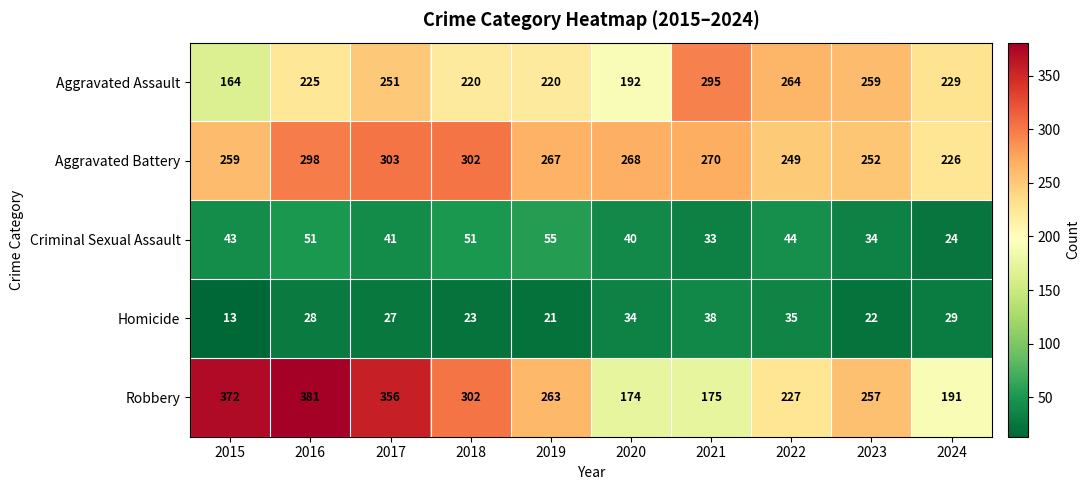

Which series has the widest spread of values?

Robbery